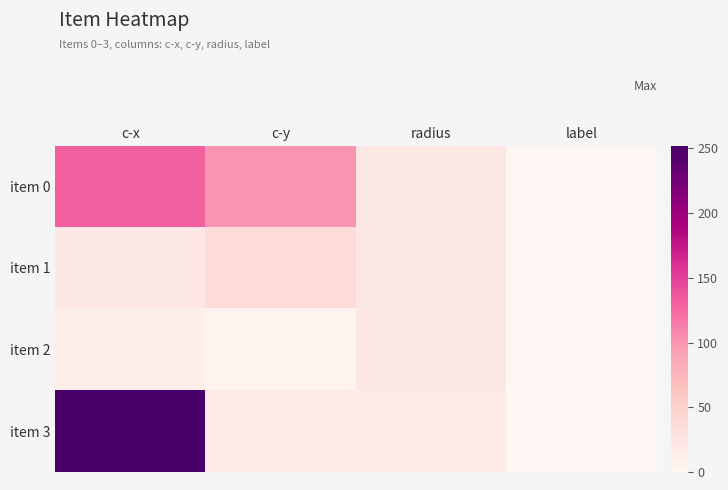

Reading left to right, what are all the values shown in this chart?

item 0: c-x=130.3	c-y=100.6	radius=21.5	label=1.0
item 1: c-x=20.6	c-y=37.2	radius=21.5	label=1.0
item 2: c-x=12.5	c-y=5.8	radius=21.5	label=1.0
item 3: c-x=252.2	c-y=18.9	radius=19.5	label=1.0